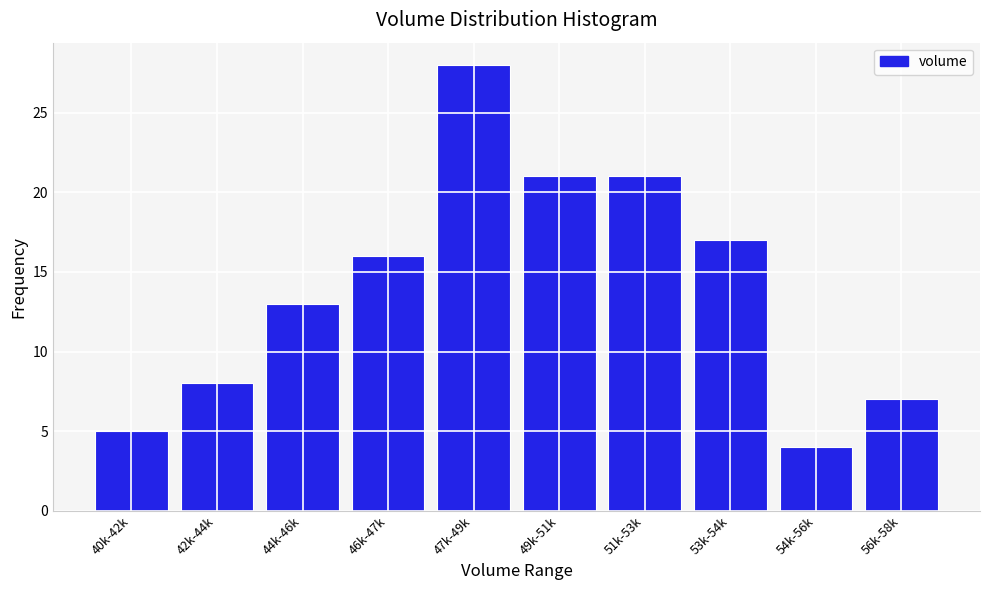

Reading right to left, what are all the values shown in this chart?

56k-58k=7	54k-56k=4	53k-54k=17	51k-53k=21	49k-51k=21	47k-49k=28	46k-47k=16	44k-46k=13	42k-44k=8	40k-42k=5